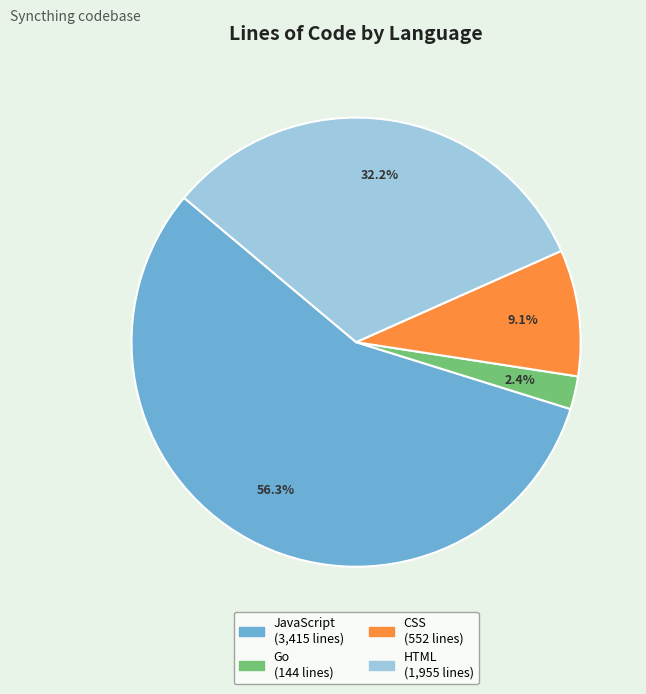

To the nearest percent, what portion does Go represent?

2%